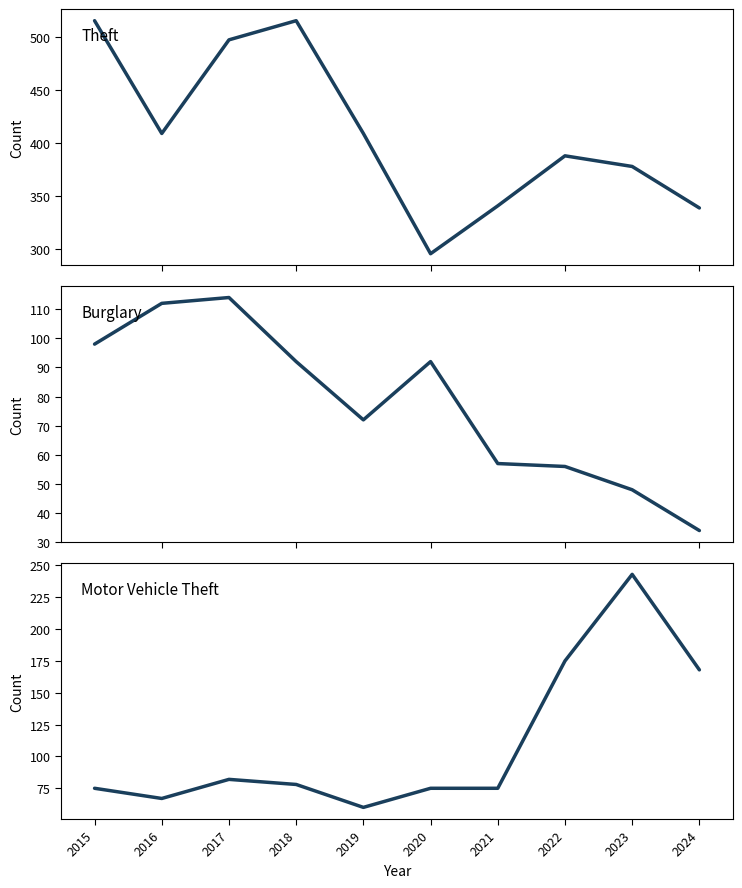

Reading left to right, transcribe all the data shown in this chart.

Theft: 2015=515	2016=409	2017=497	2018=515	2019=409	2020=296	2021=341	2022=388	2023=378	2024=339
Burglary: 2015=98	2016=112	2017=114	2018=92	2019=72	2020=92	2021=57	2022=56	2023=48	2024=34
Motor Vehicle Theft: 2015=75	2016=67	2017=82	2018=78	2019=60	2020=75	2021=75	2022=175	2023=243	2024=168